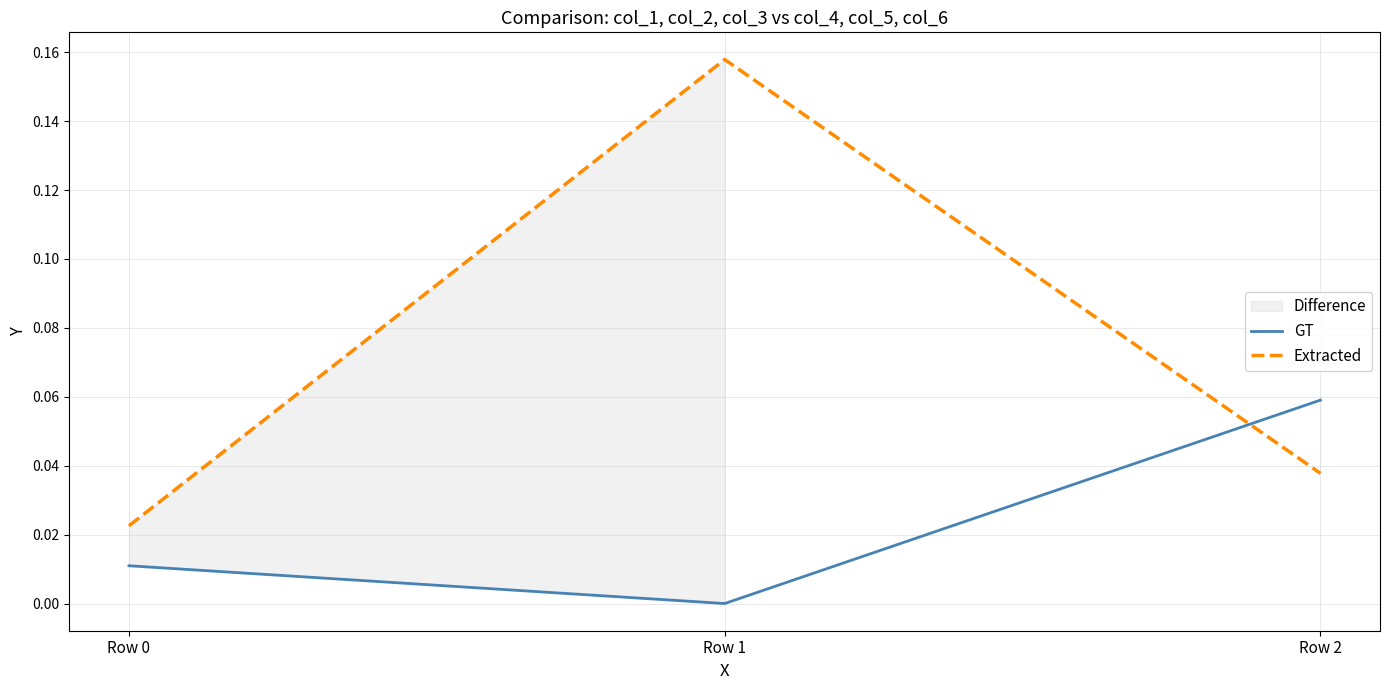

Which series has the widest spread of values?

Extracted